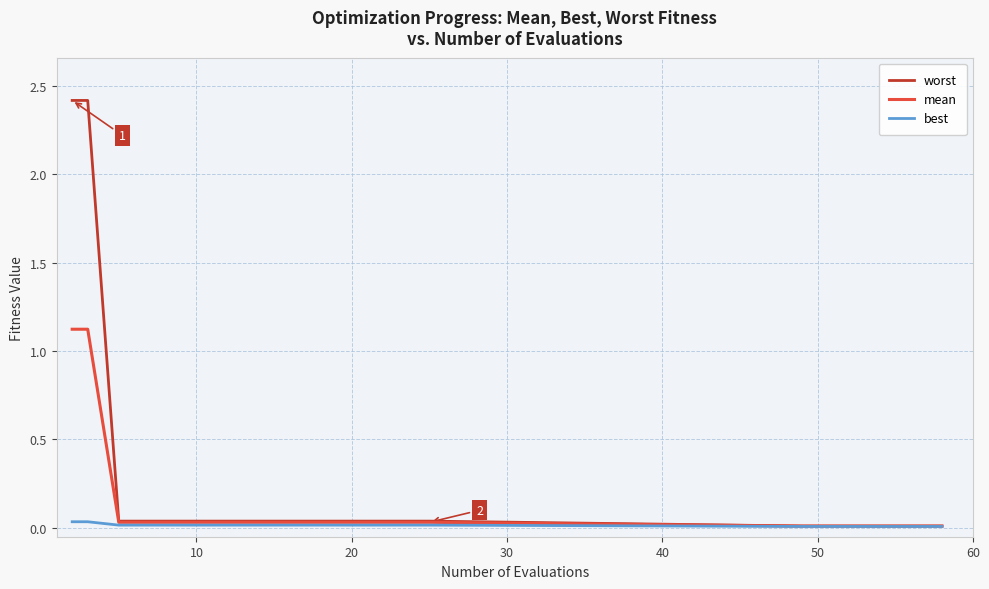

Which series has the widest spread of values?

worst